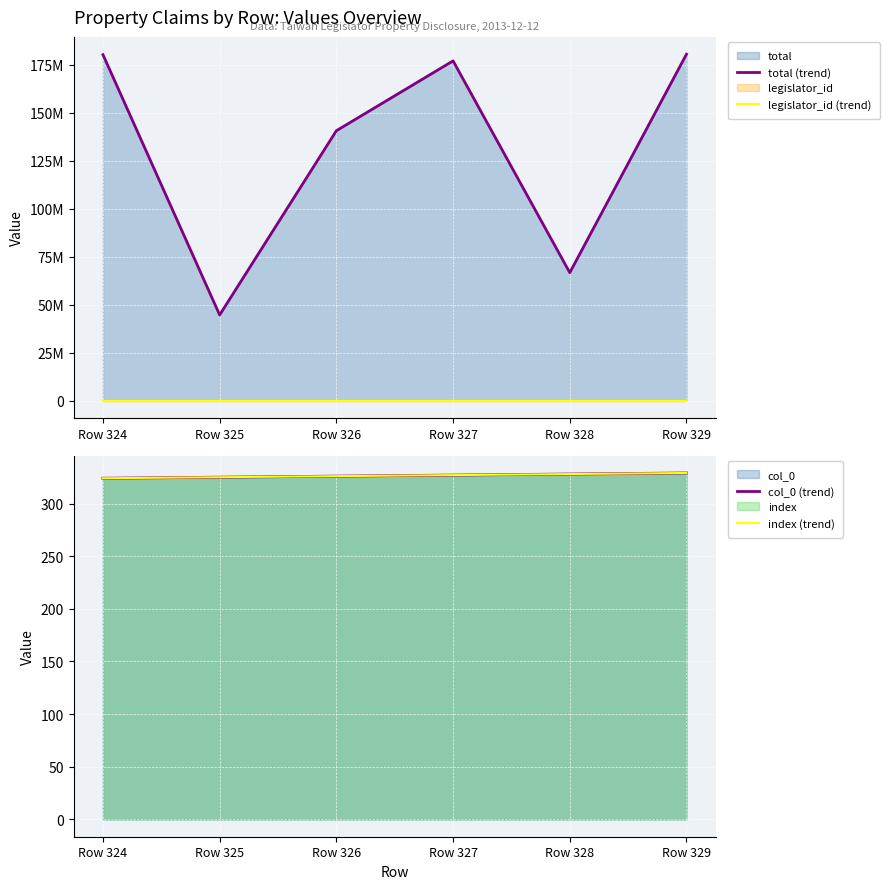

Which series has the widest spread of values?

total (trend)